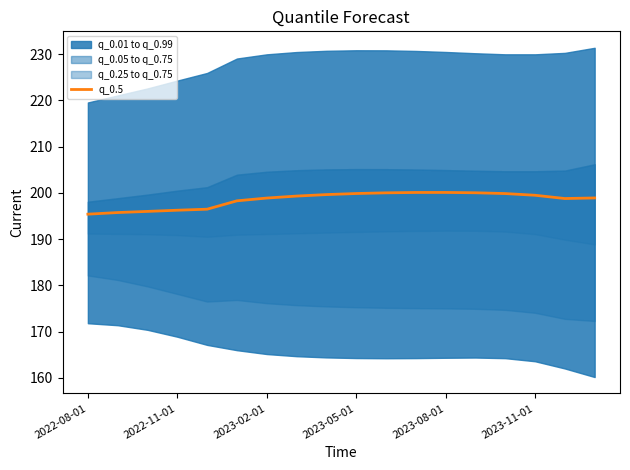

What is the minimum value for q_0.5?

195.4